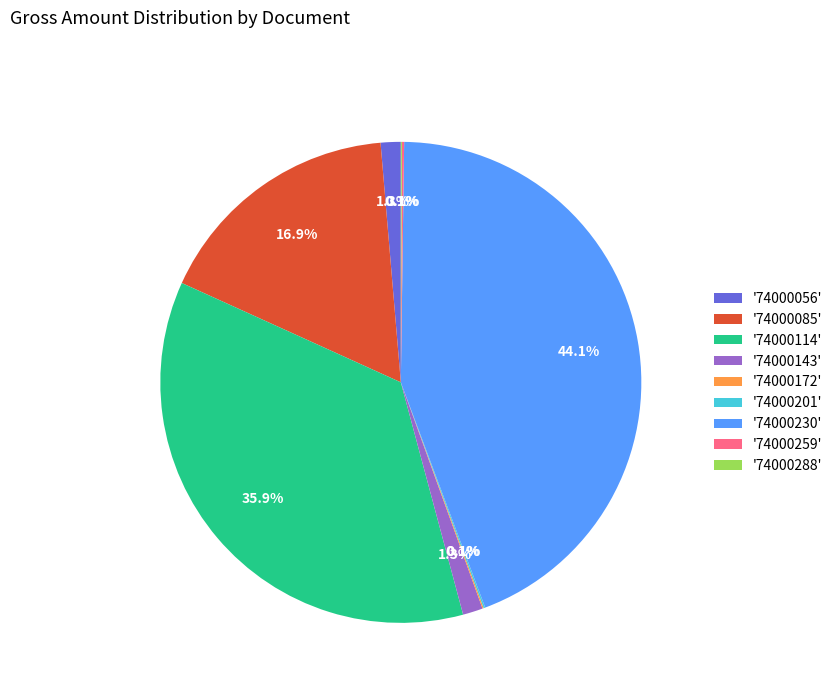

What is the largest slice in the pie chart?

'74000230'